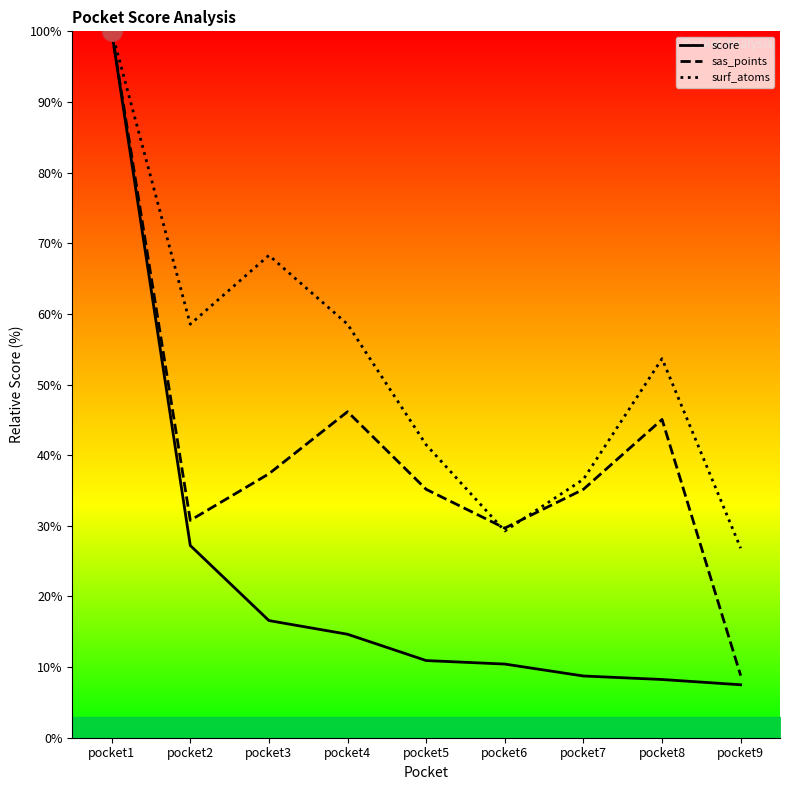

What is the difference between the maximum and minimum values in the score series?

92.5